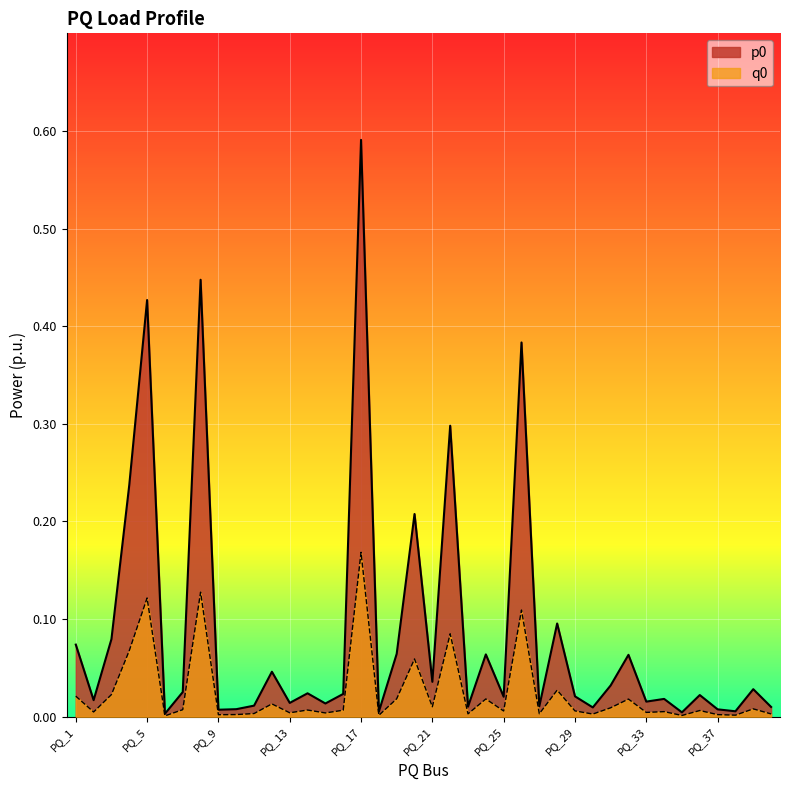

The q0 series shows 0.0 at PQ_4. True or false?

False